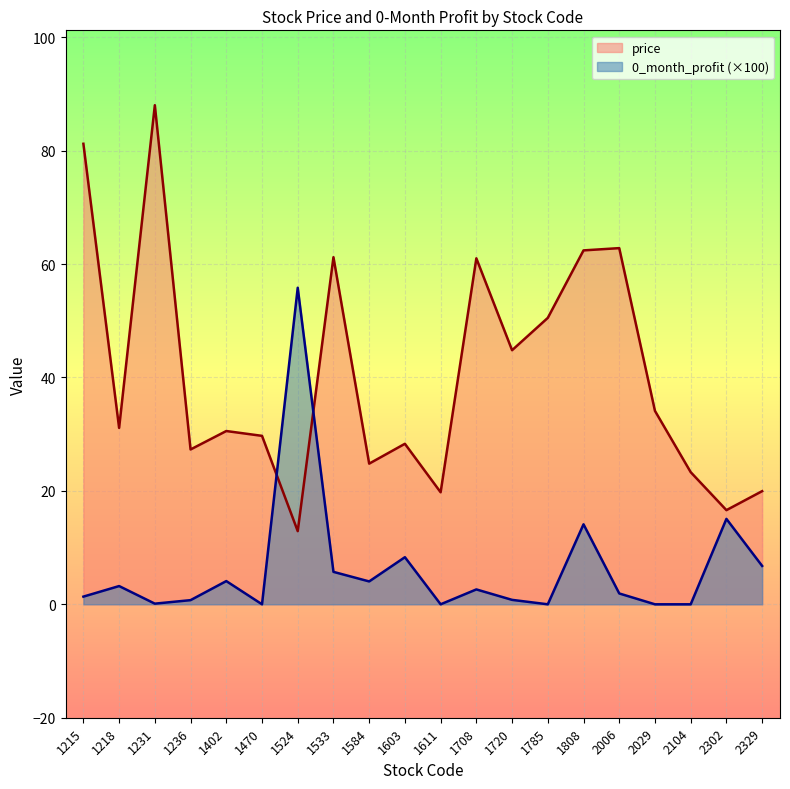

Which series has the largest range (max minus min)?

price